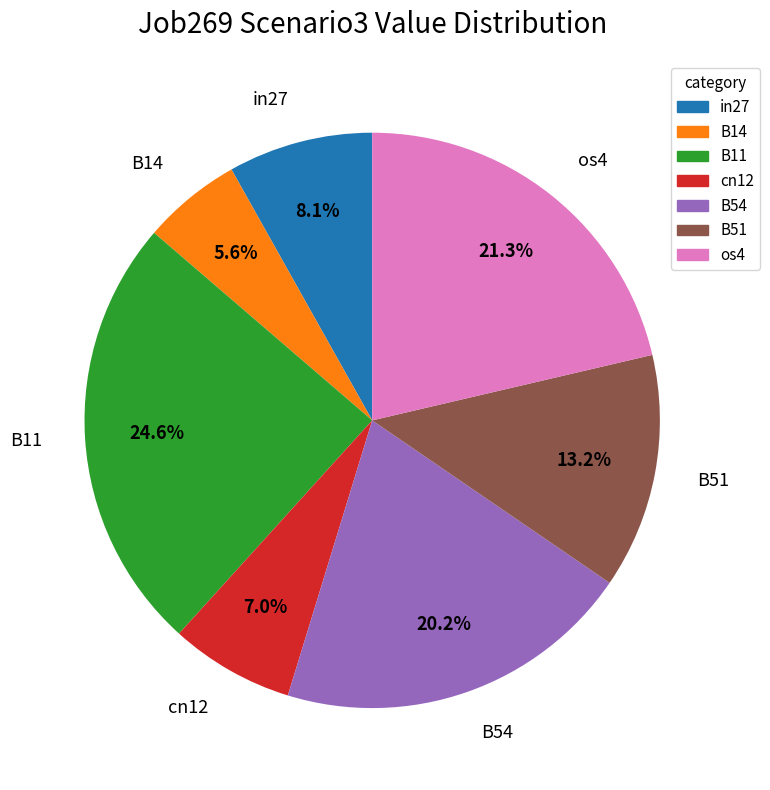

What percentage do in27 and B54 together represent?

28.3%